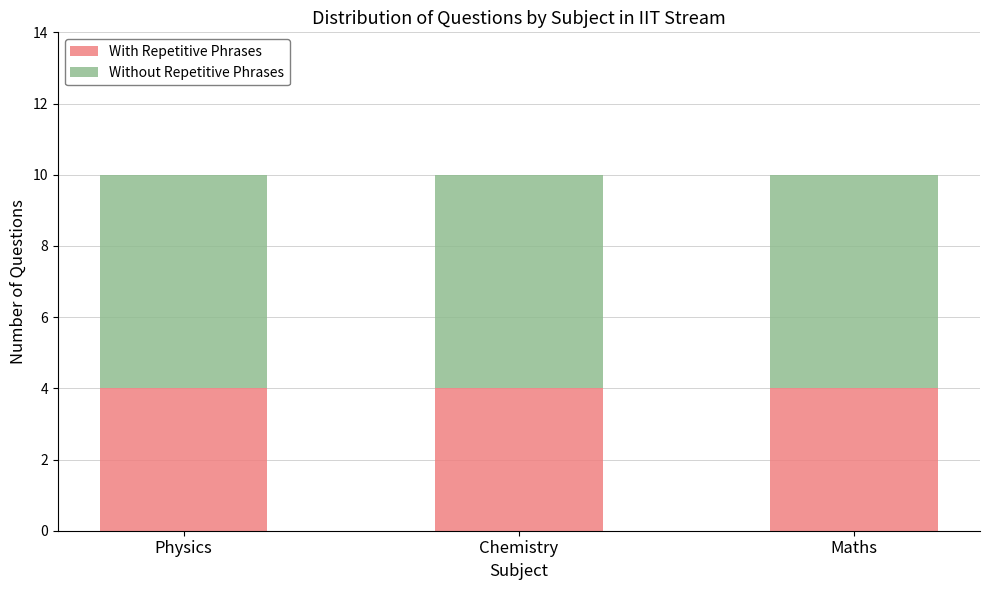

Is it true that With Repetitive Phrases equals 4 at Chemistry?

True